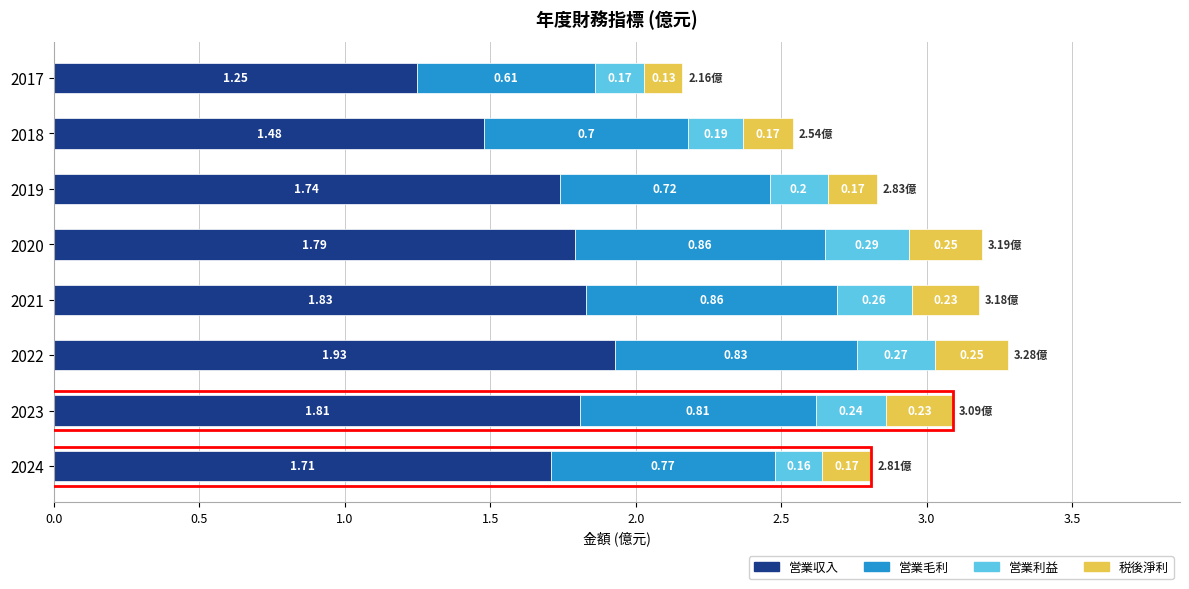

What is the total value across all series at 2024?

2.8